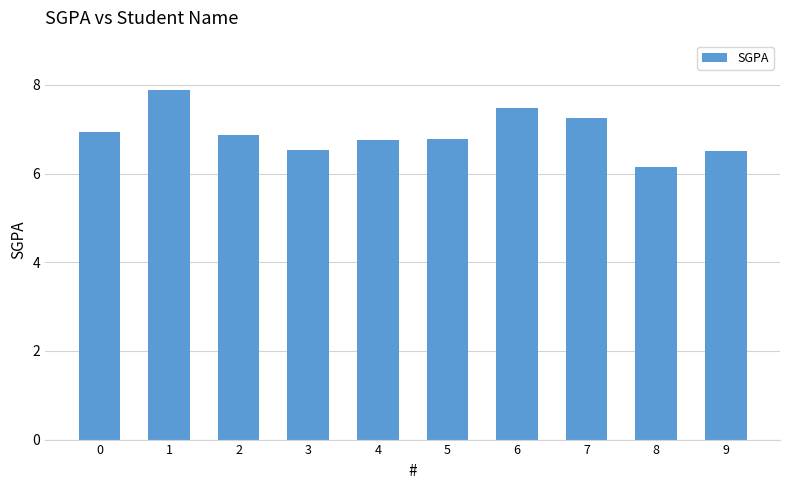

Between 7 and 9, which is larger?

7